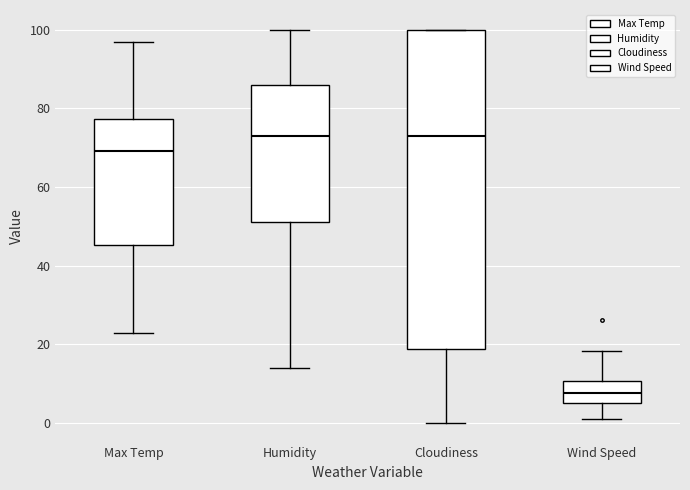

Reading left to right, transcribe this box plot: for each box, give where its median line is, the range the box spans, and where its two whiskers end, as read against the y-axis. The values are not printed on the chart, so give them approximately, as read against the axis.

Max Temp: median 70, box 46 to 78, whiskers 22 to 96
Humidity: median 74, box 52 to 86, whiskers 14 to 100
Cloudiness: median 74, box 18 to 100, whiskers 0 to 100
Wind Speed: median 8, box 6 to 10, whiskers 2 to 18